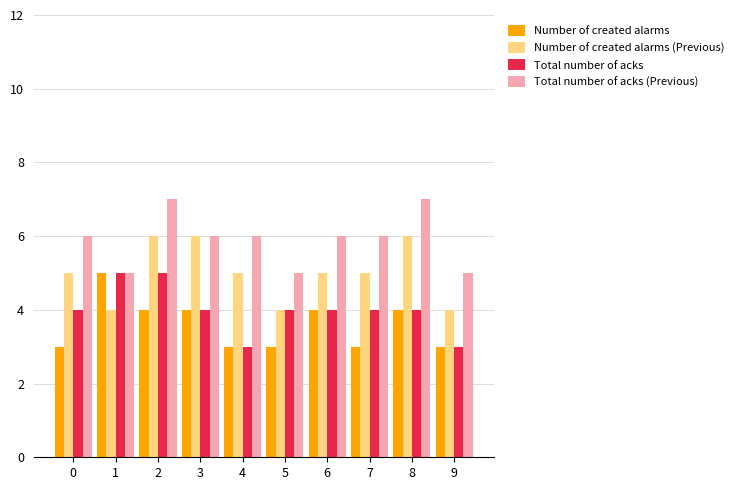

Rank the series at 2 from highest to lowest value.

Total number of acks (Previous), Number of created alarms (Previous), Total number of acks, Number of created alarms